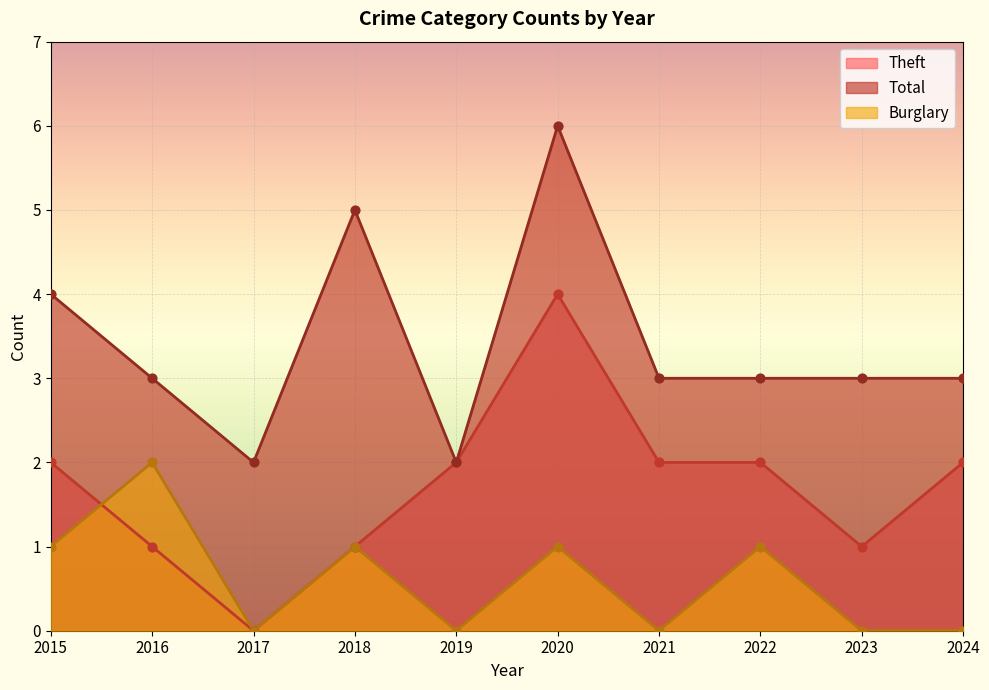

What are all the series names shown in the legend?

Theft, Total, Burglary